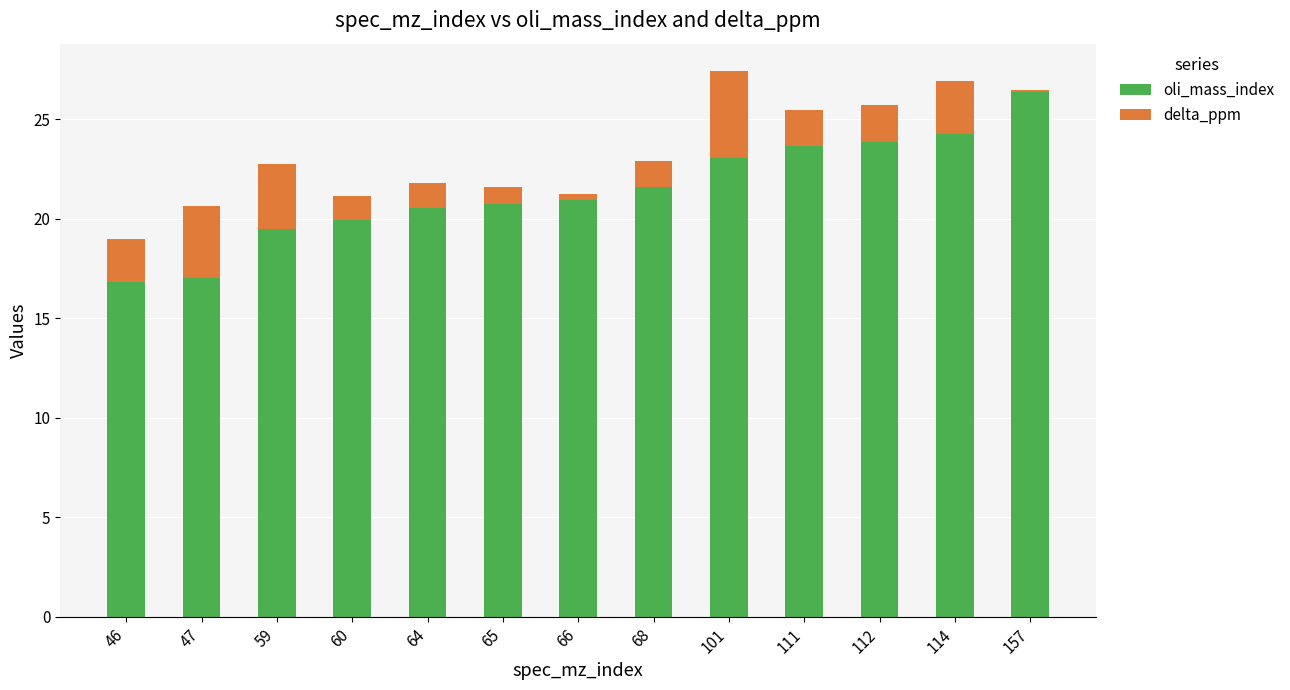

How many series are shown in this chart?

2